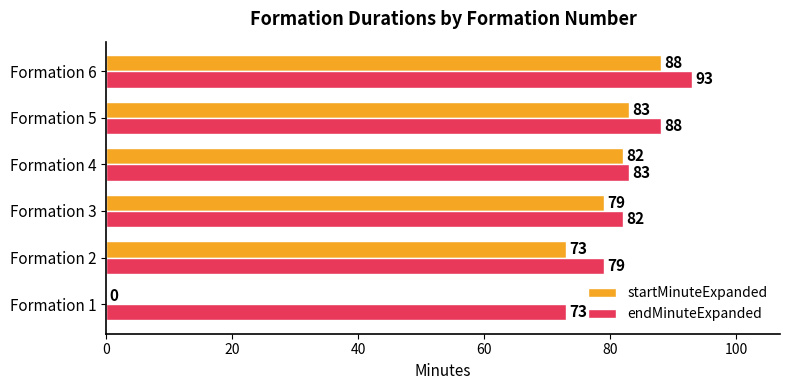

How many data points does each series have?

6